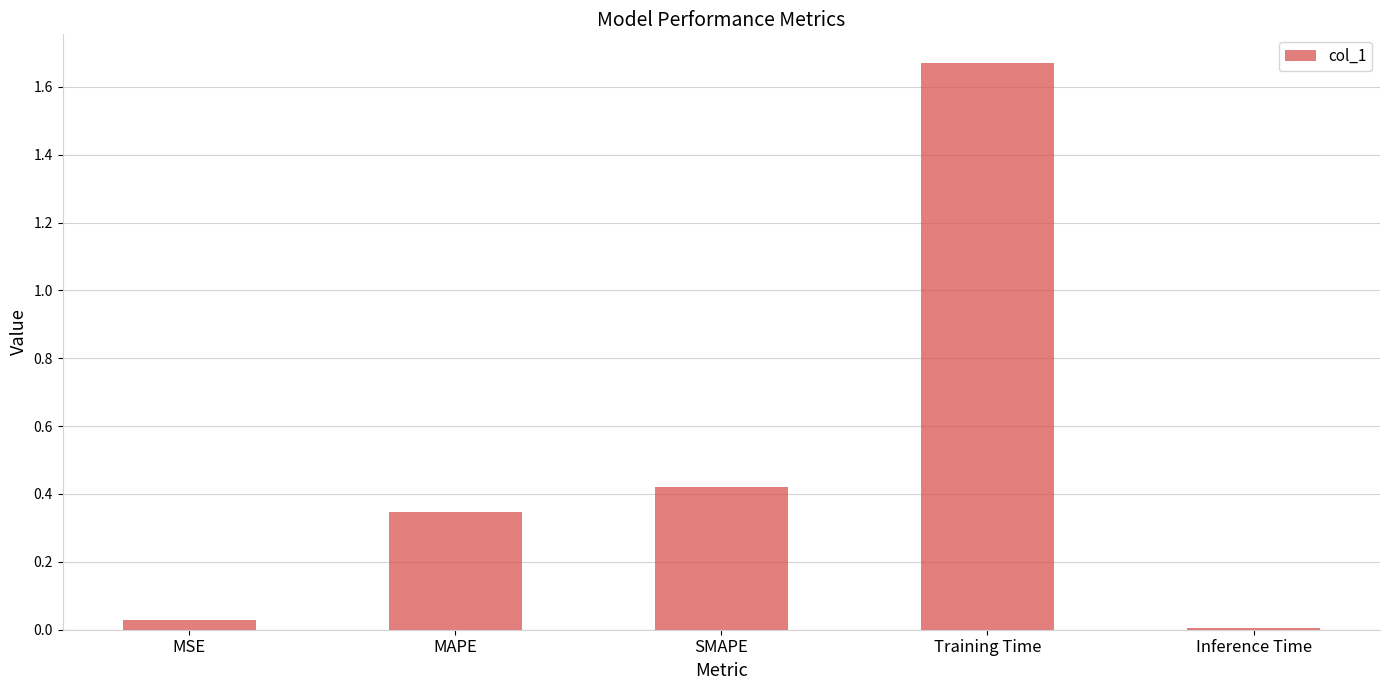

List the labels in order of value, largest first.

Training Time, SMAPE, MAPE, MSE, Inference Time